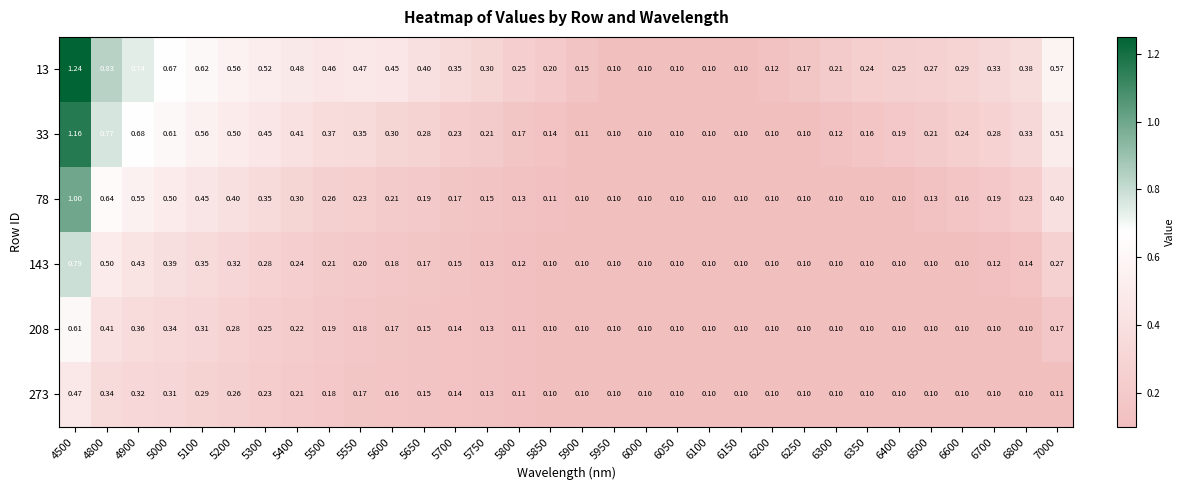

Is the value of 13 at 5500 greater than the value of 143 at 4500?

No